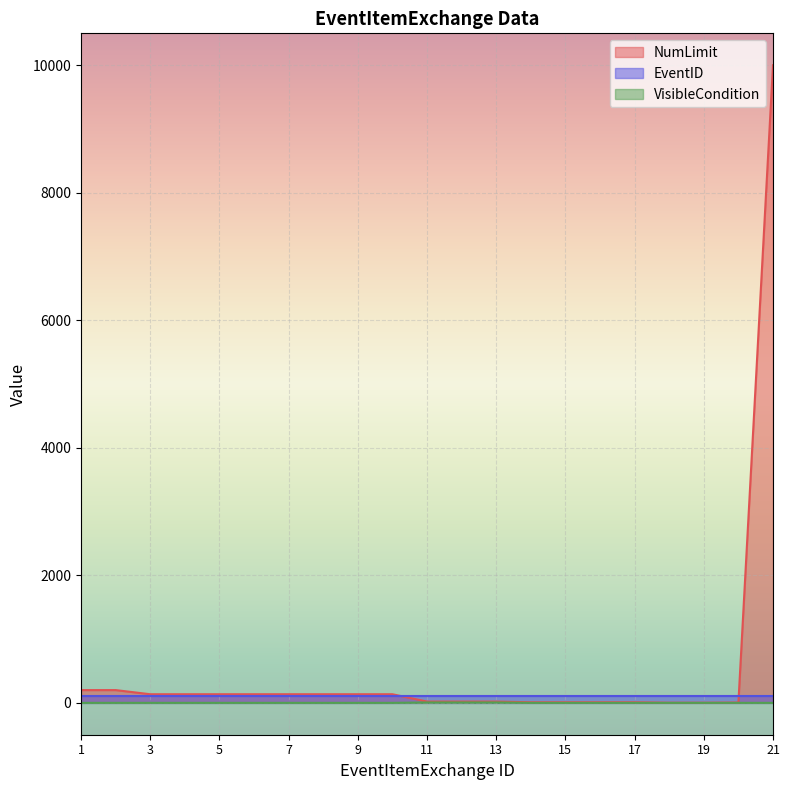

What is the difference between the NumLimit values at 13 and 14?

11